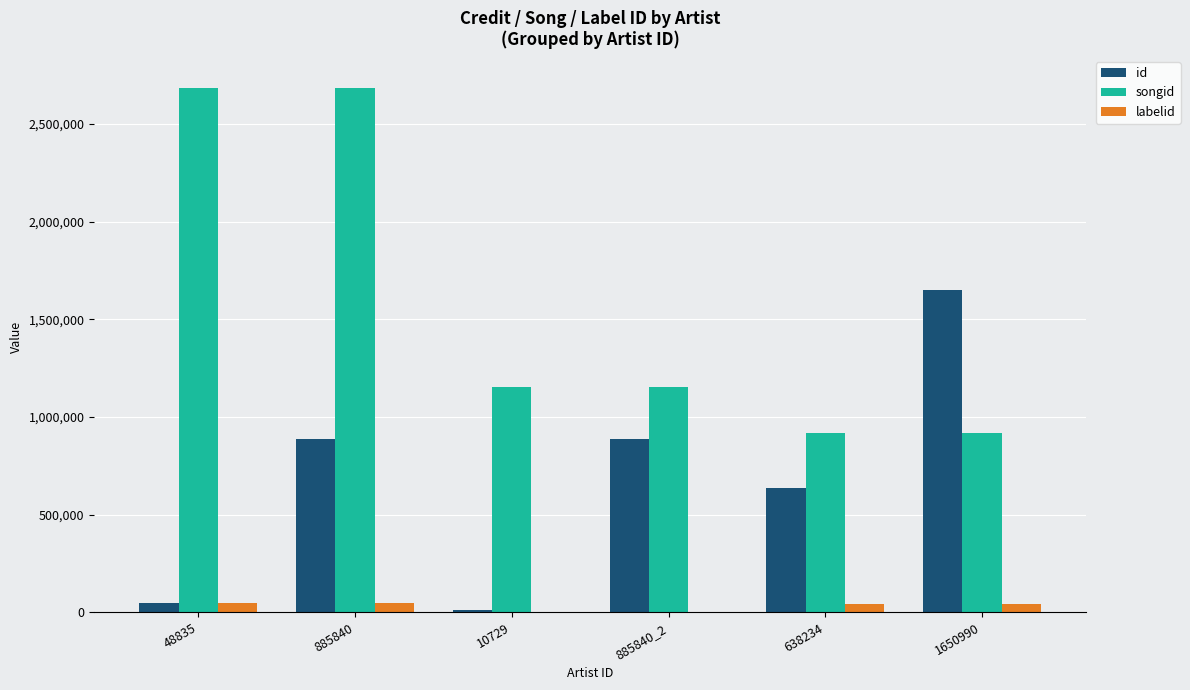

Which series has the widest spread of values?

songid